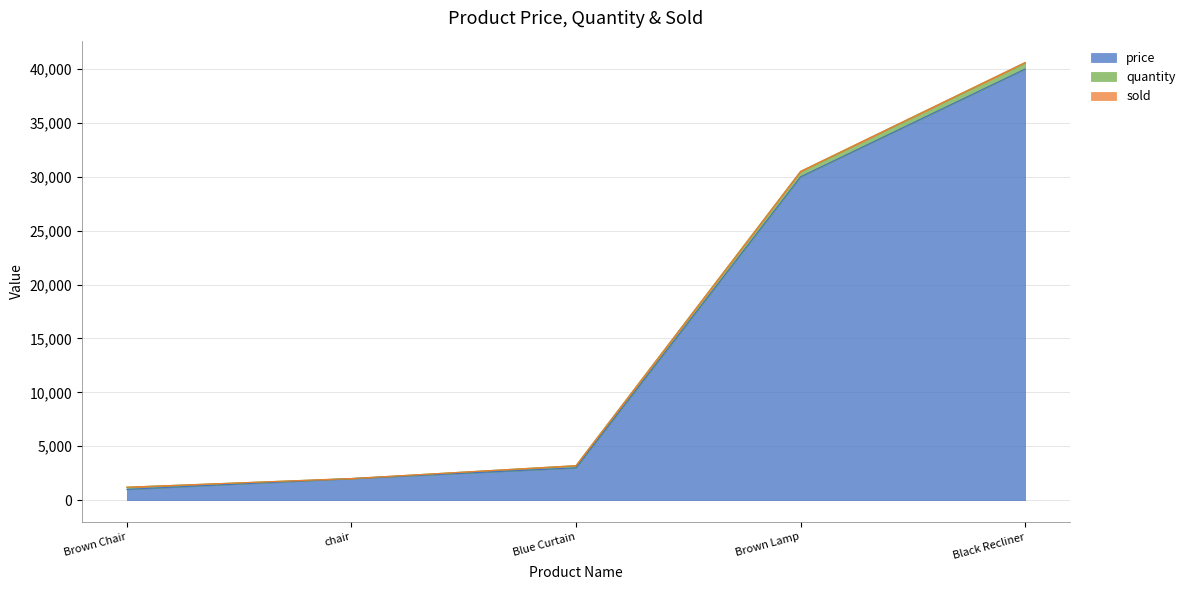

Reading right to left, list all the values displayed in this chart.

price: Black Recliner=40000	Brown Lamp=30000	Blue Curtain=3000	chair=2000	Brown Chair=1000
quantity: Black Recliner=600	Brown Lamp=500	Blue Curtain=200	chair=5	Brown Chair=200
sold: Black Recliner=0	Brown Lamp=0	Blue Curtain=0	chair=0	Brown Chair=0